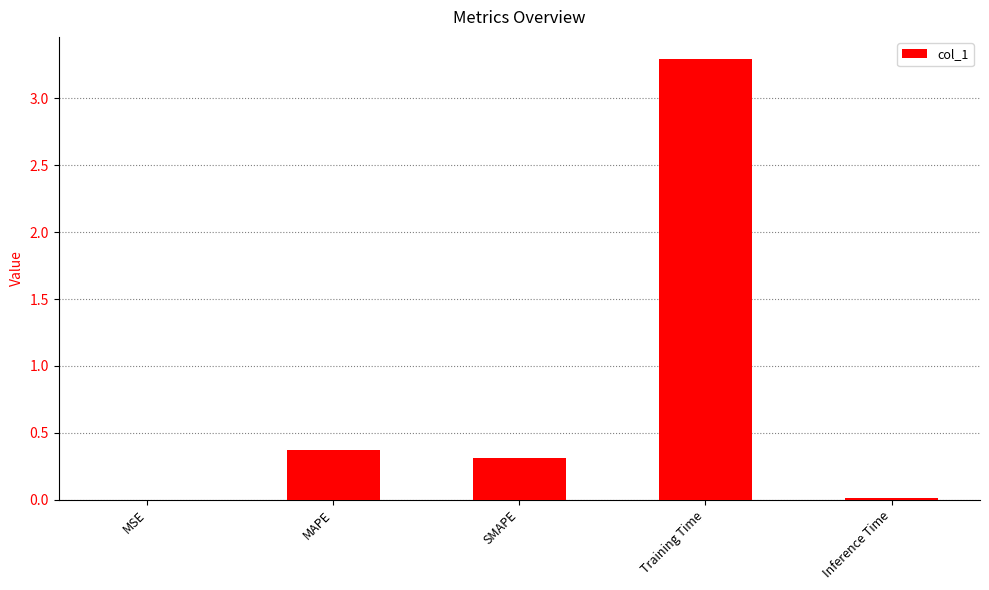

Is it true that the value at SMAPE is 0.5?

False